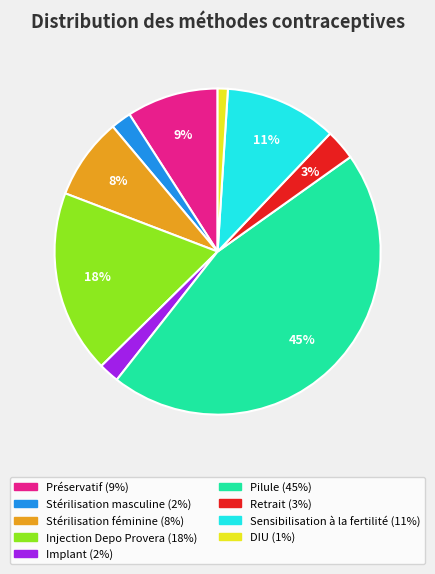

Which has a higher value, Sensibilisation à la fertilité or Retrait?

Sensibilisation à la fertilité